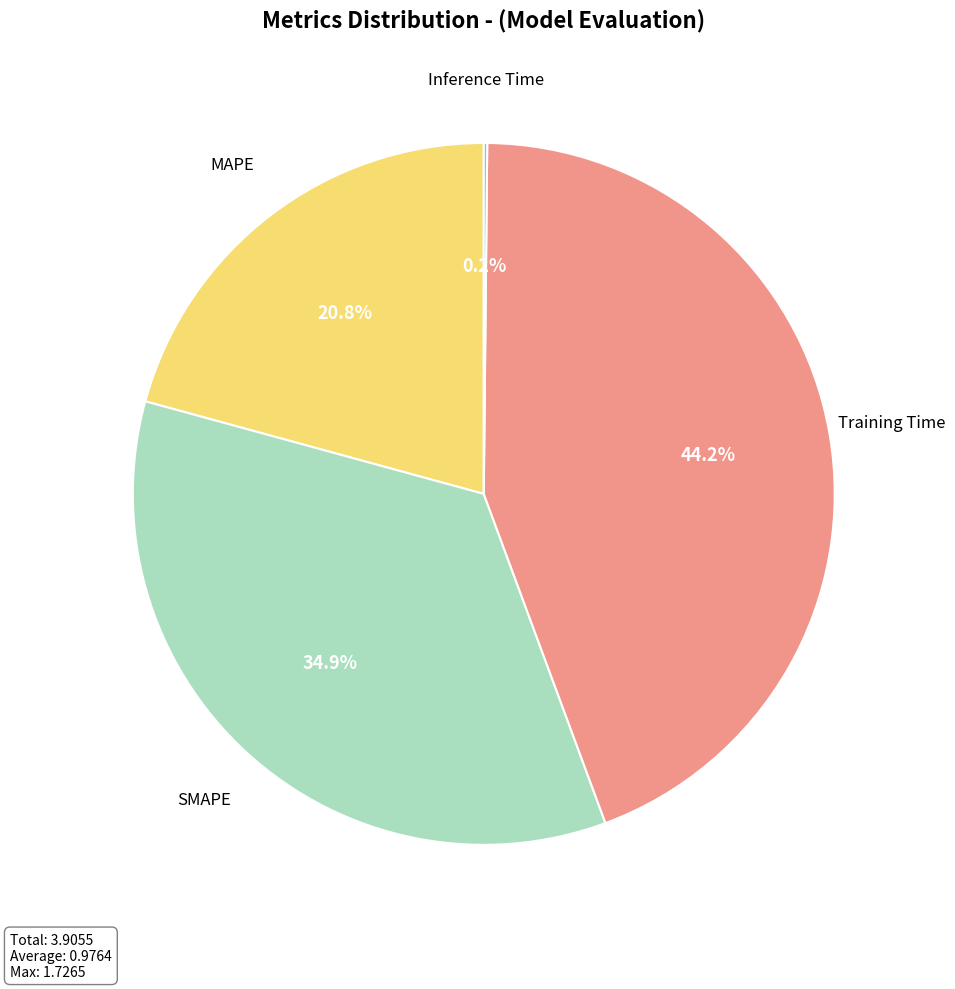

Is the sum of MAPE and SMAPE greater than half?

Yes